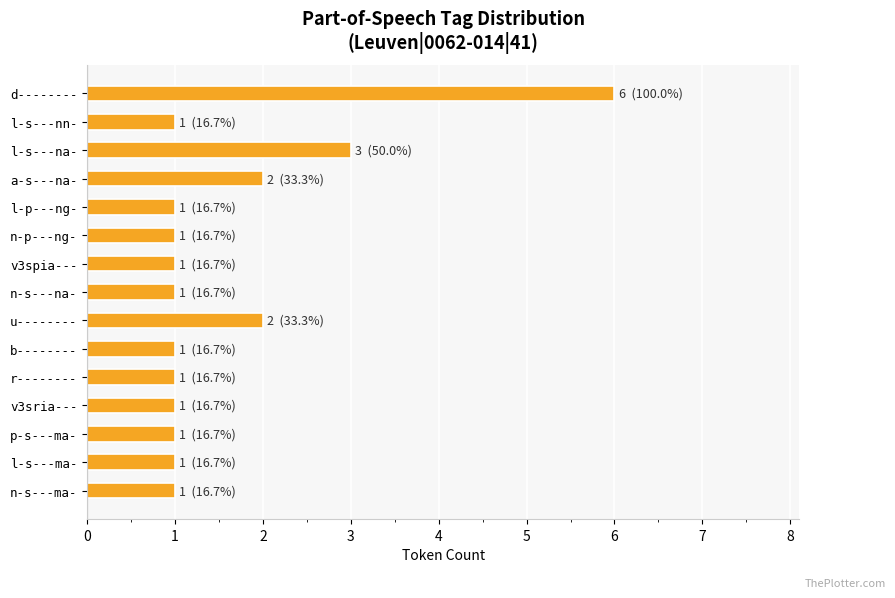

What is the difference between the maximum and second lowest values?

5